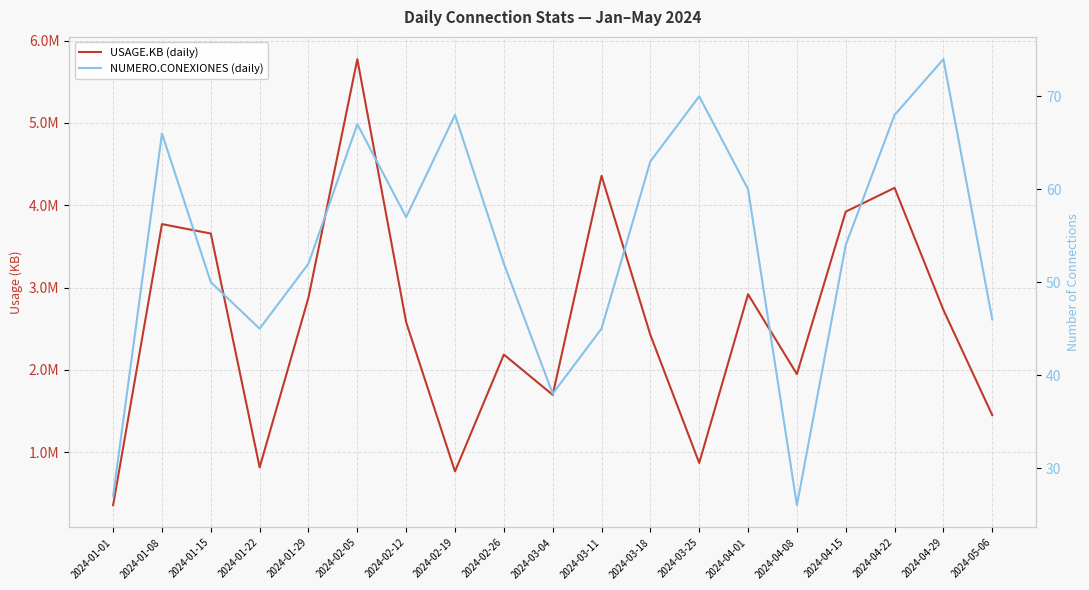

Reading right to left, transcribe all the data shown in this chart.

USAGE.KB (daily): 1452092	2728989	4211805	3922940	1950503	2919663	870963	2426248	4357373	1698215	2187503	768285	2579871	5774376	2879973	817492	3656892	3771481	357952
NUMERO.CONEXIONES (daily): 46	74	68	54	26	60	70	63	45	38	52	68	57	67	52	45	50	66	27